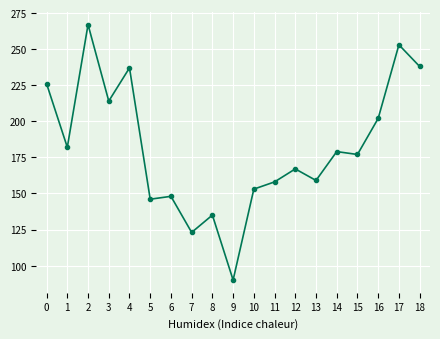

Count the number of categories in the chart.

19